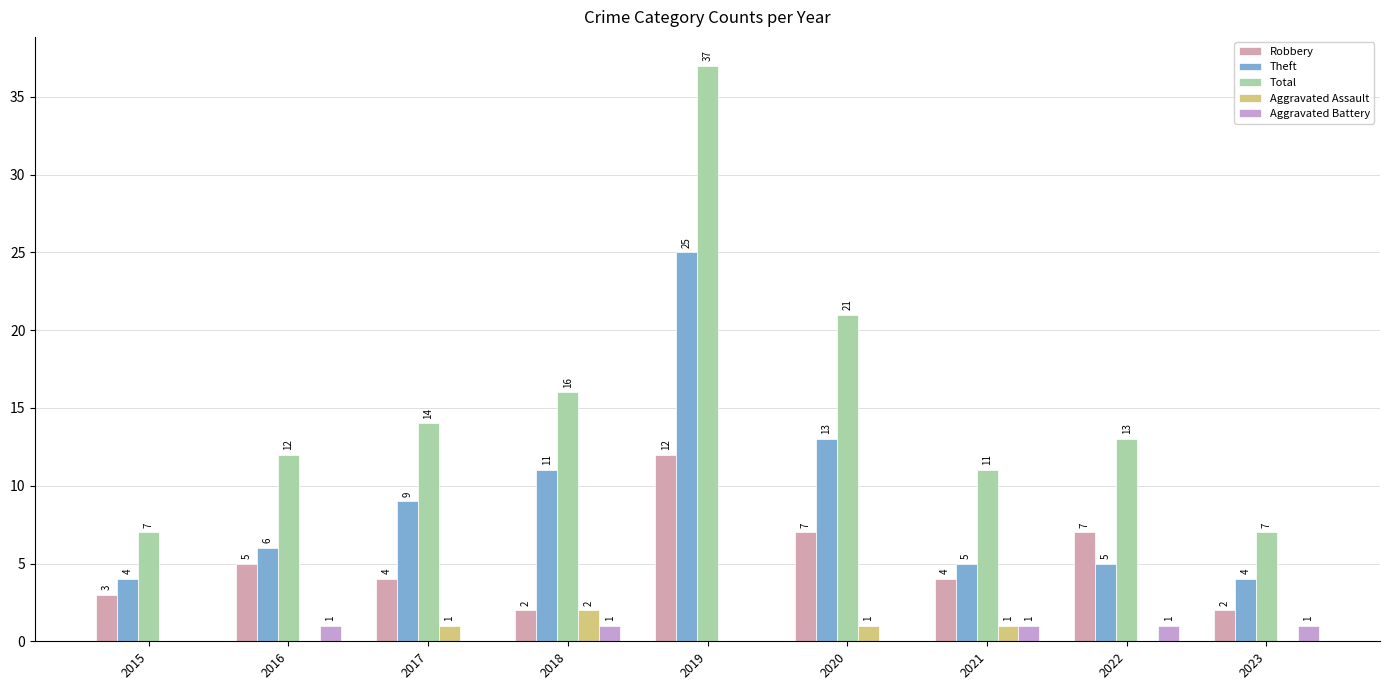

What value does the Aggravated Assault series have at 2018?

2